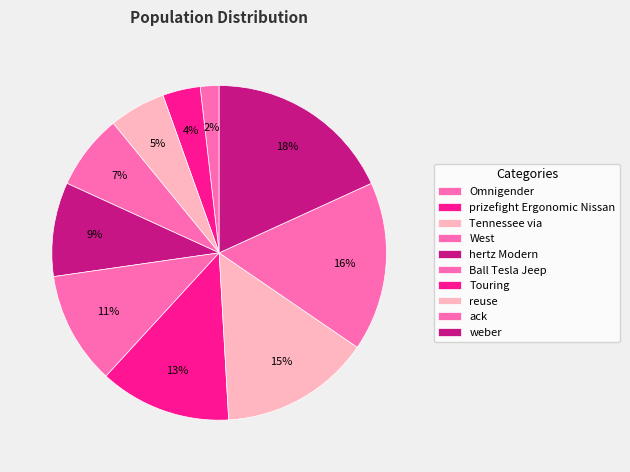

How many slices are in this pie chart?

10